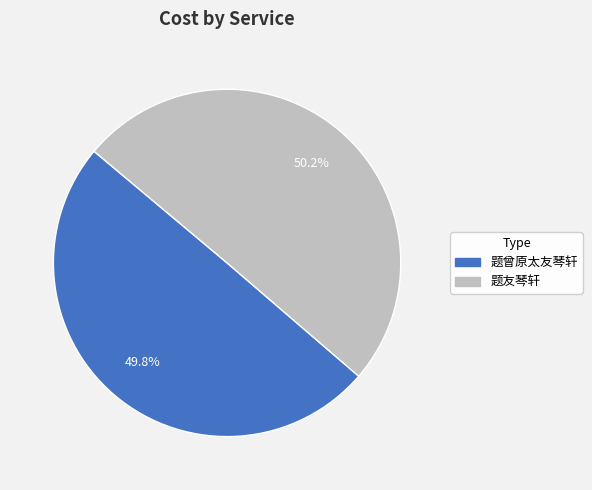

Is there any slice that represents more than half of the pie?

Yes